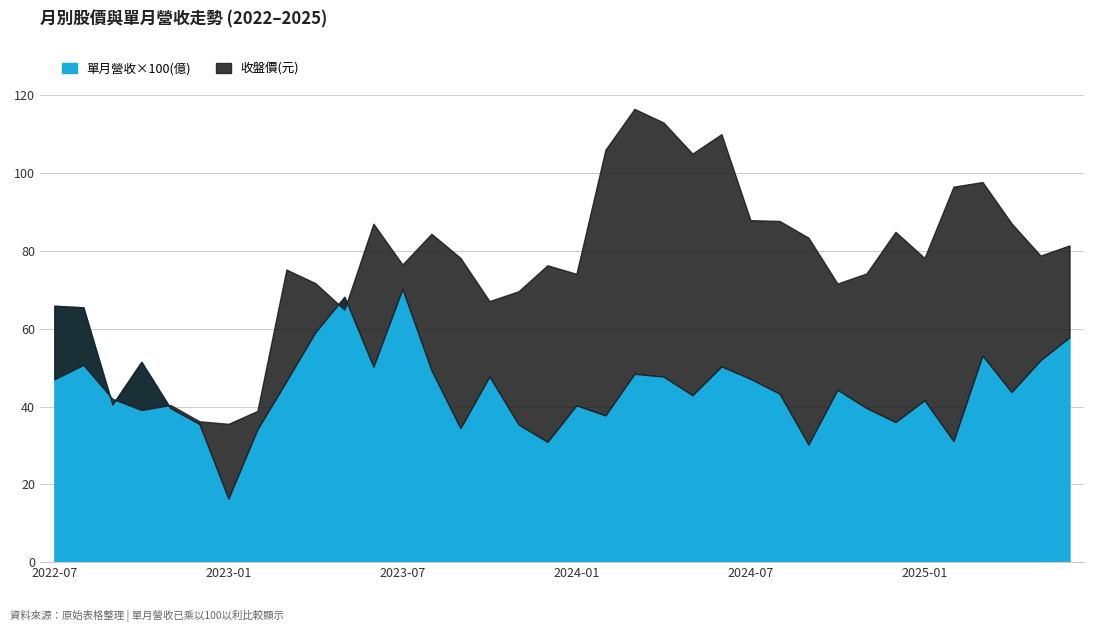

What is the approximate value of 收盤價(元) at 2025-02?

96.5